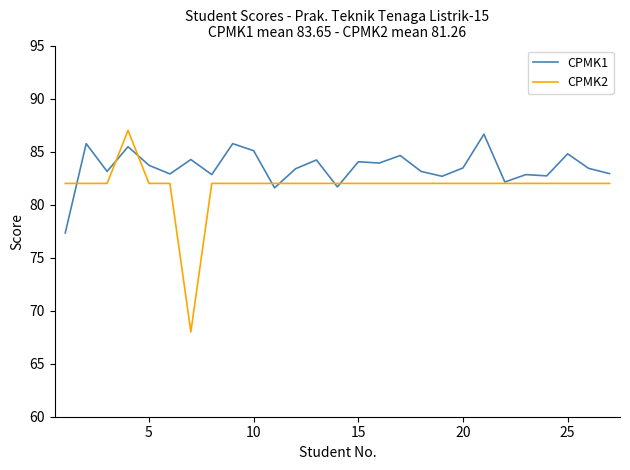

What is the difference between the maximum and minimum values in the CPMK2 series?

19.0